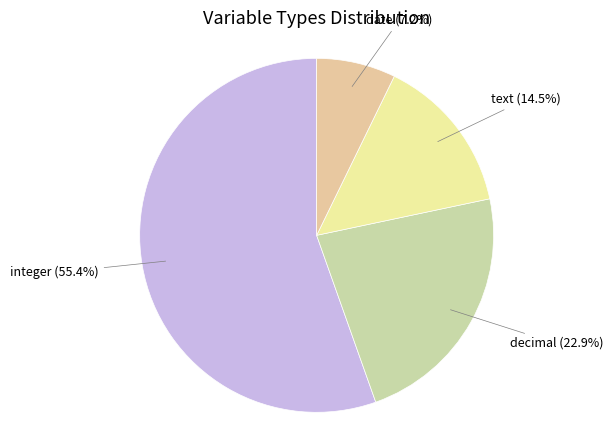

Is there a majority slice in this chart?

Yes